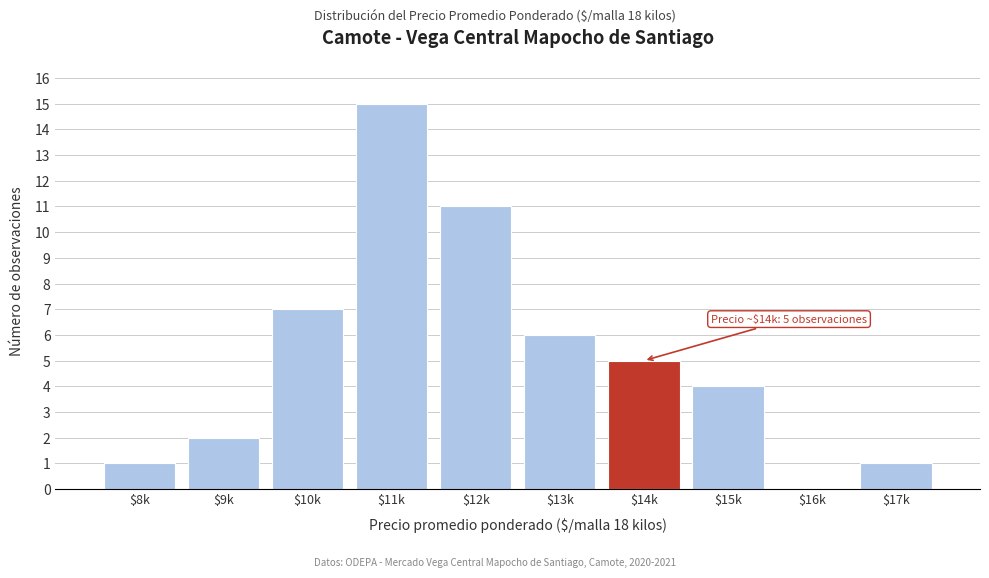

What value does the data have at $12k, to the nearest 10?

10